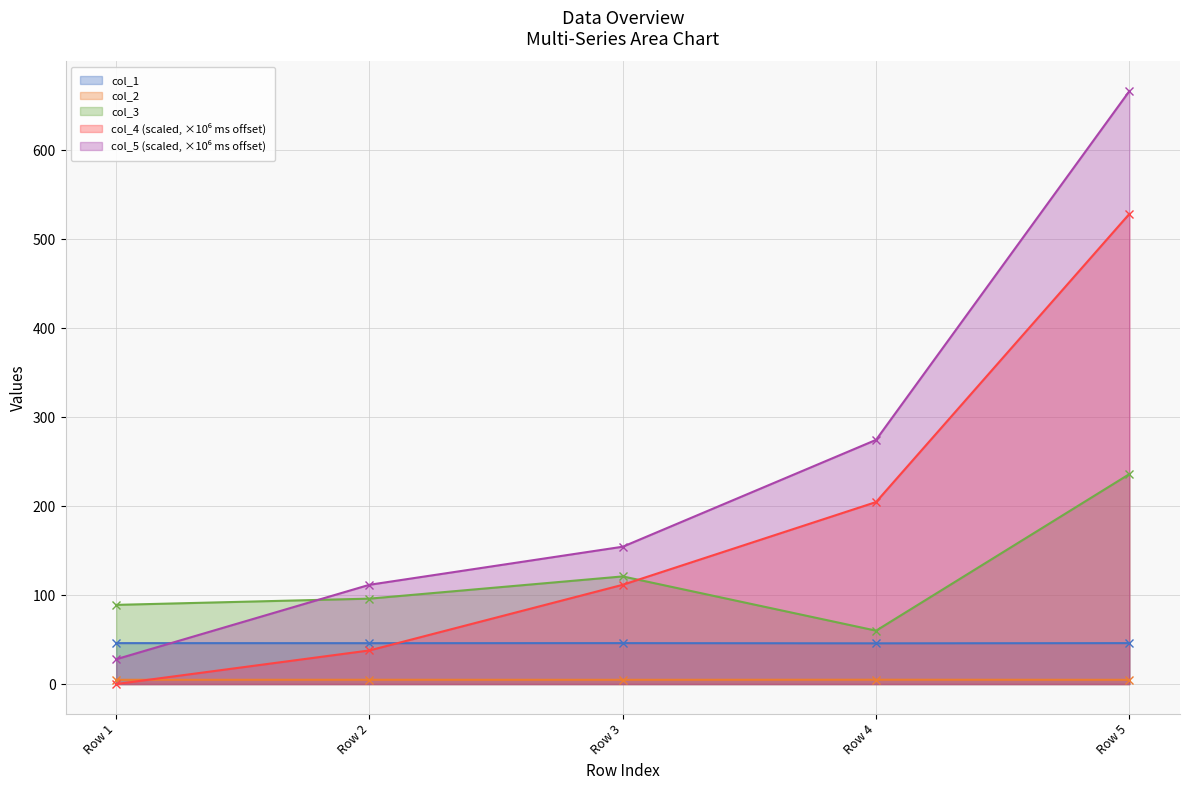

Where do col_4 and col_1 first cross each other?

Row 2 and Row 3